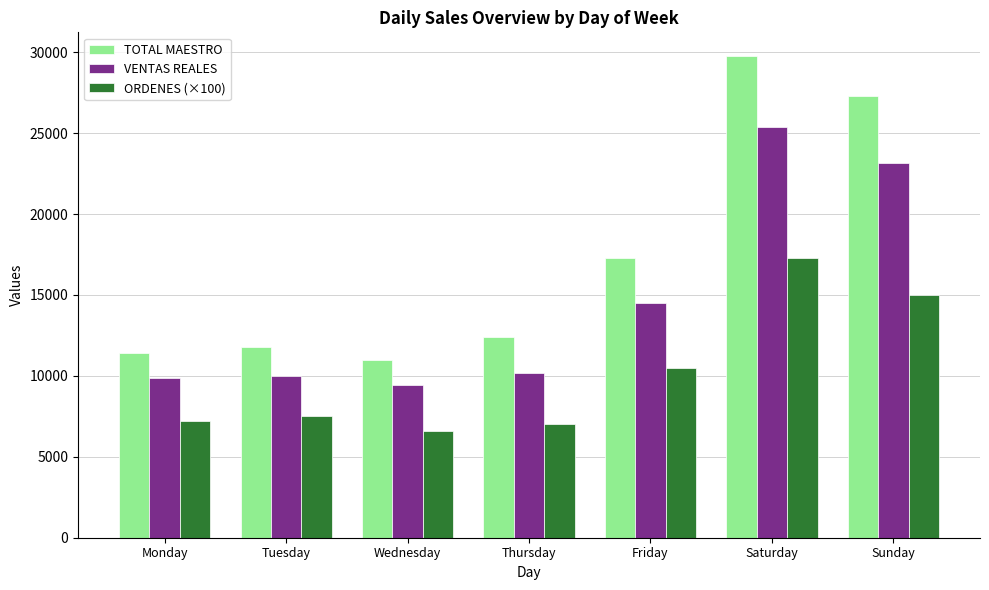

Rank the series by their average value, from lowest to highest.

ORDENES (×100), VENTAS REALES, TOTAL MAESTRO